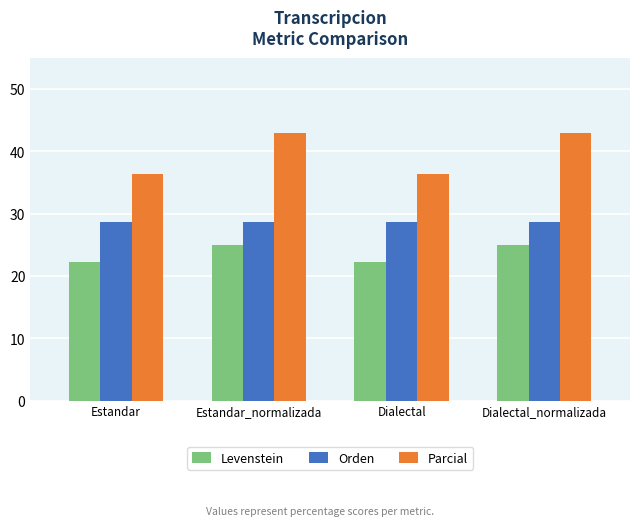

True or false: Parcial has a value of 36.4 at Estandar.

True